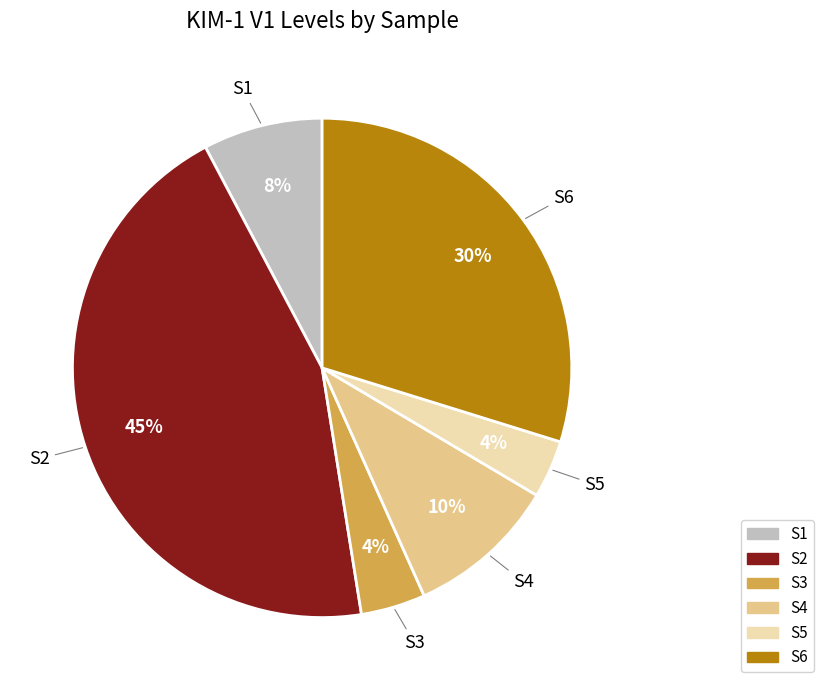

To the nearest percent, what is the combined percentage of S4 and S6?

40%